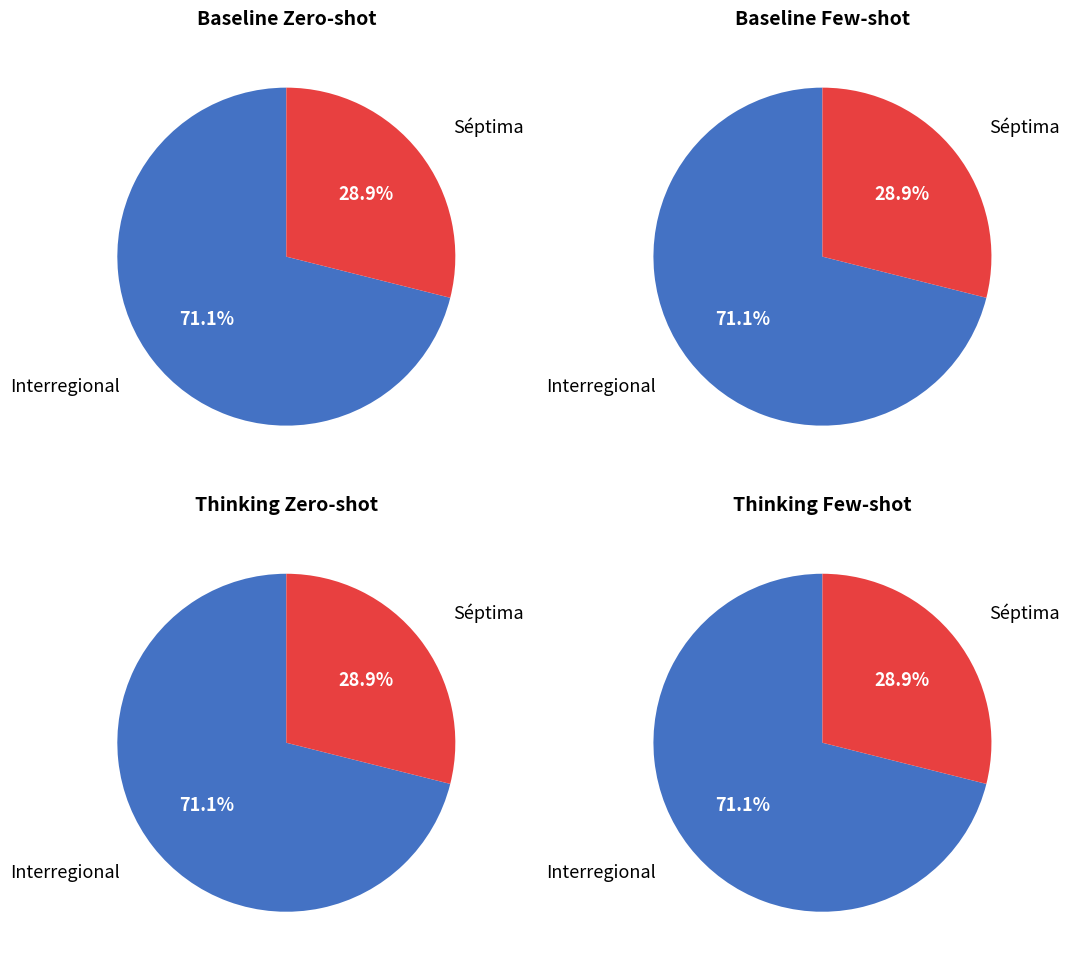

What is the largest slice in the pie chart?

Interregional